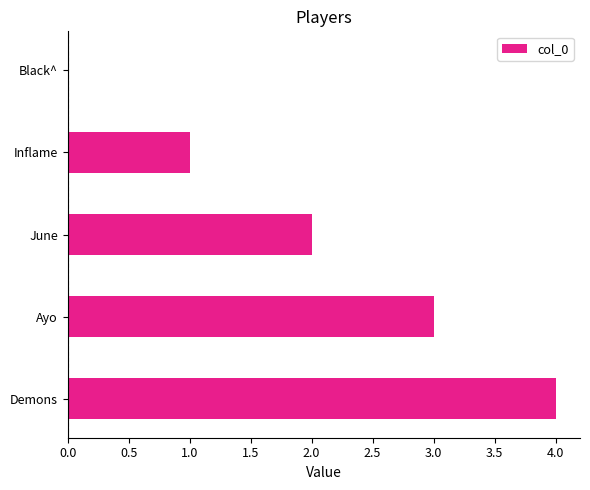

How many distinct data groups are displayed?

1